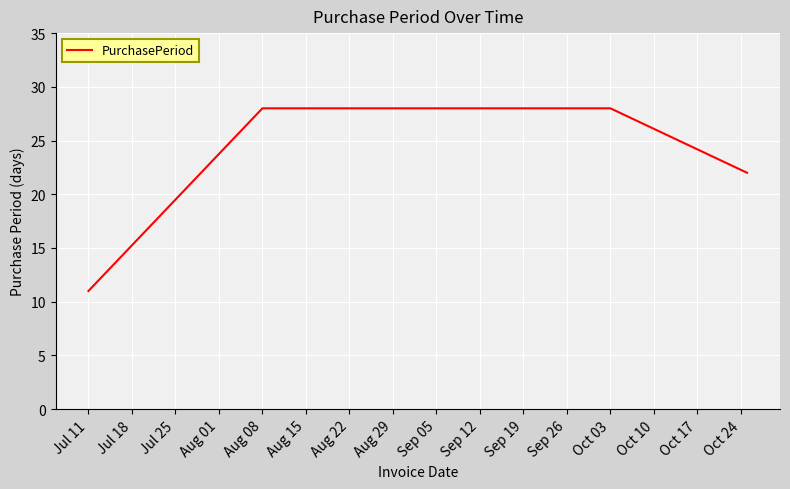

How many categories are shown in the chart?

5